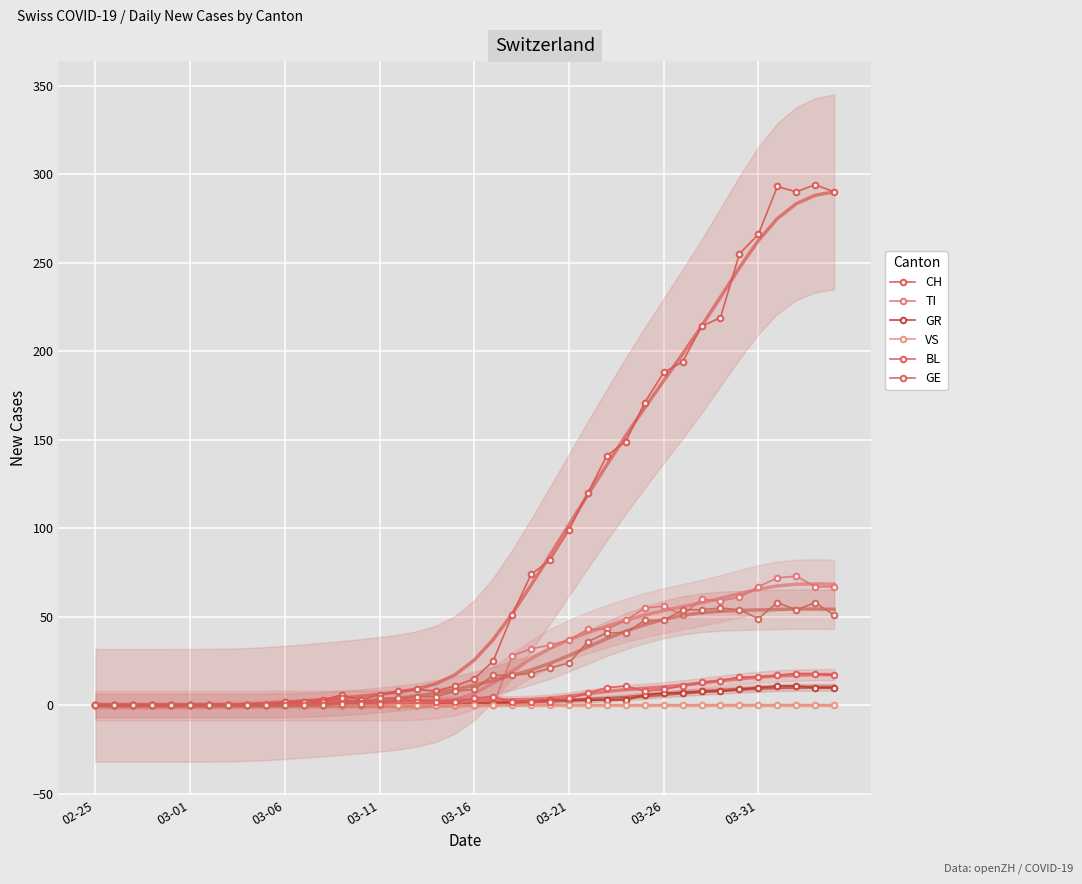

How many values in the TI series exceed 0?

18